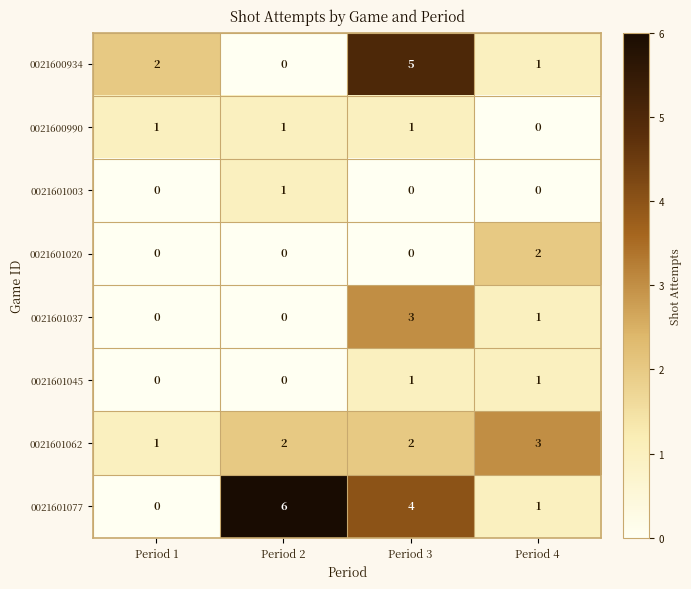

Where is 0021600990 nearest to the value 0?

Period 4